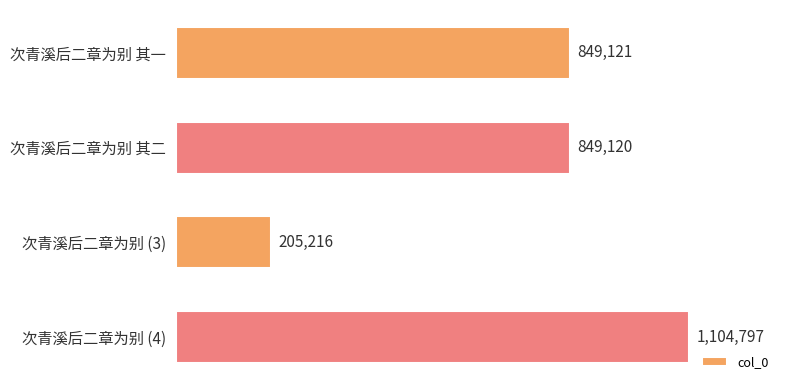

What is the sum of all values?

3008254